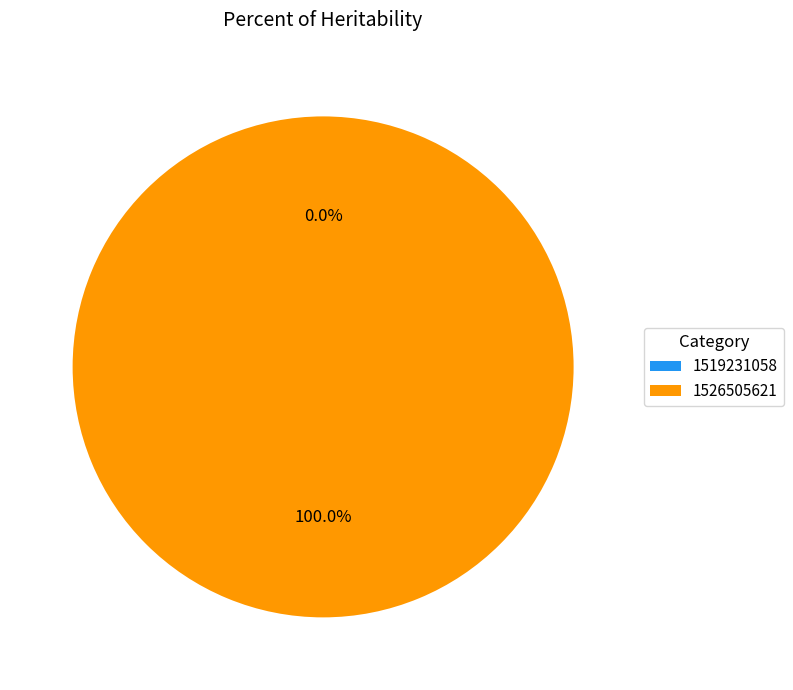

Does 1519231058 account for over 50% of the chart?

No